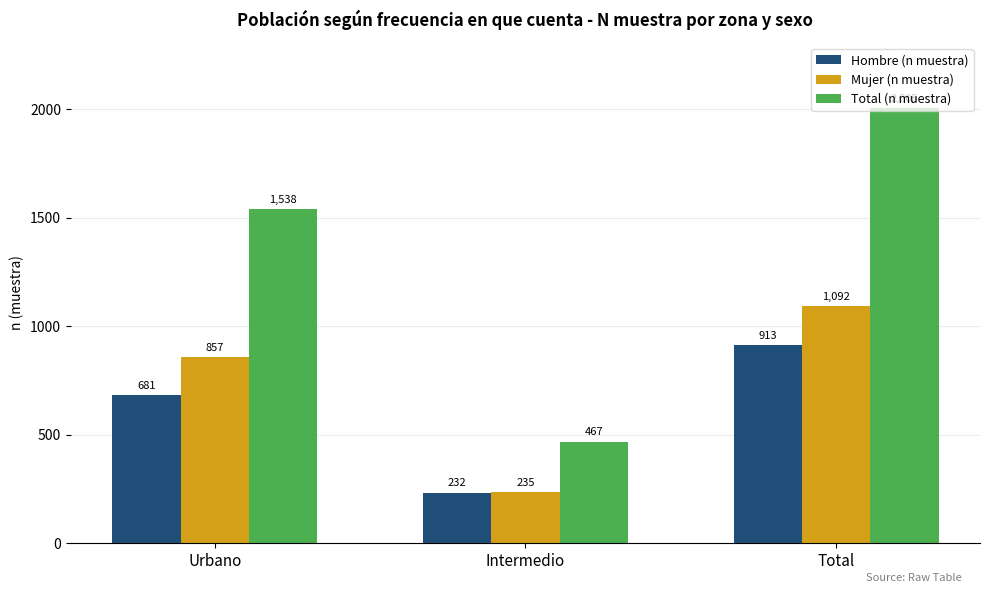

What is the label of the 3rd bar from the left?

Total